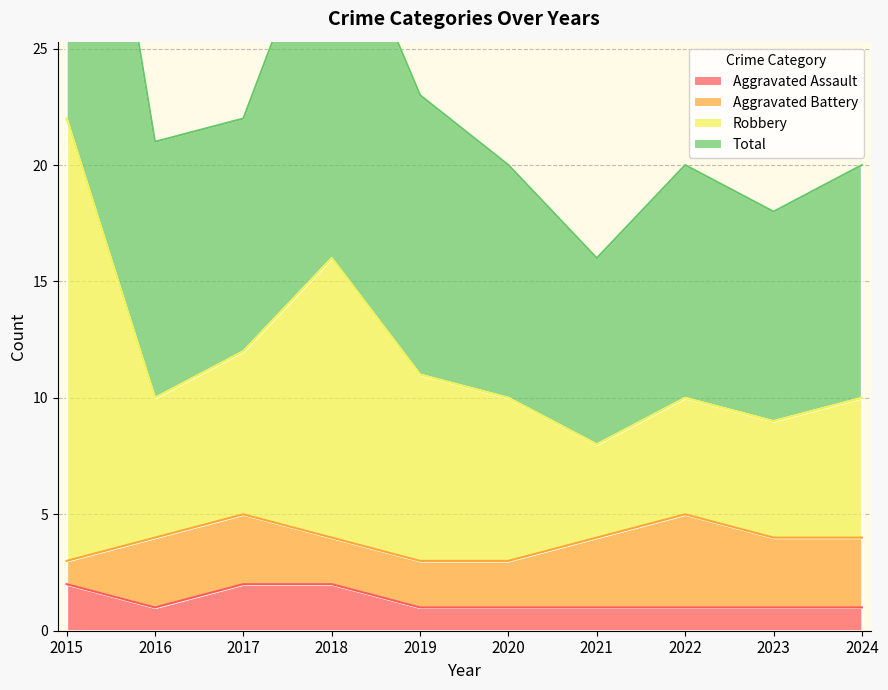

Is it true that Aggravated Assault equals 1 at 2020?

True